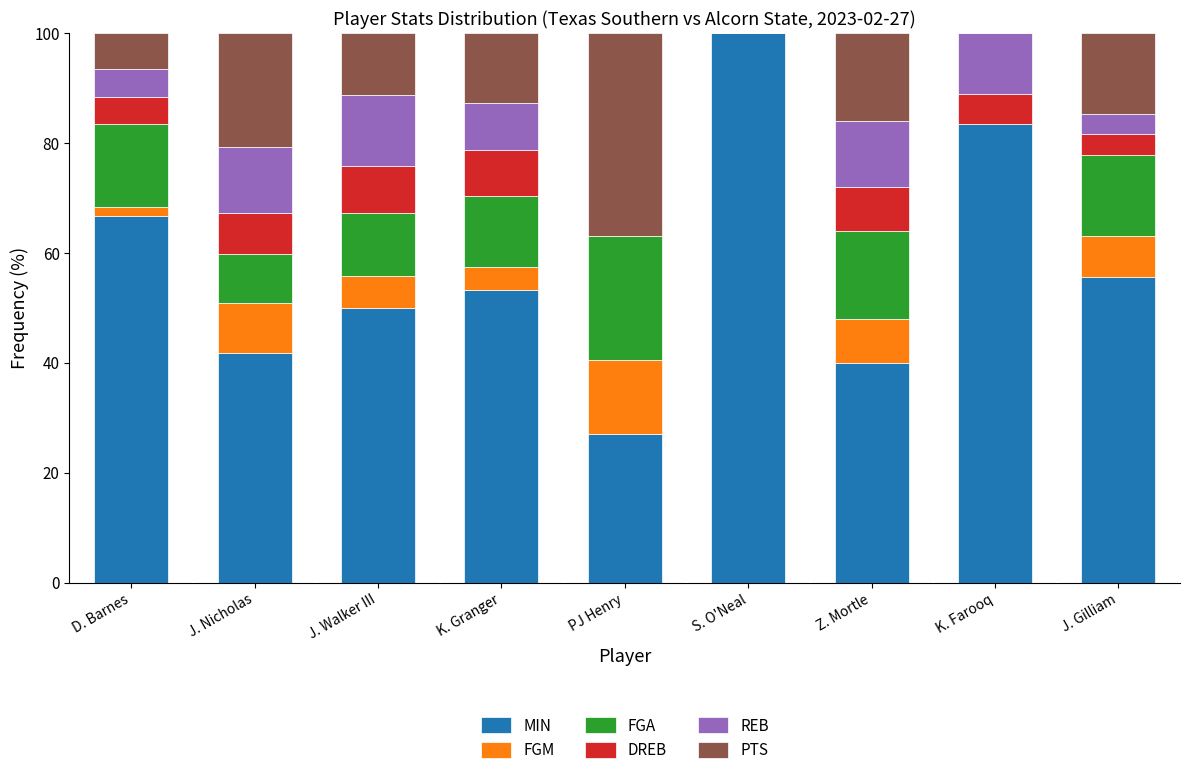

What is the total value across all series at J. Gilliam?

100.0